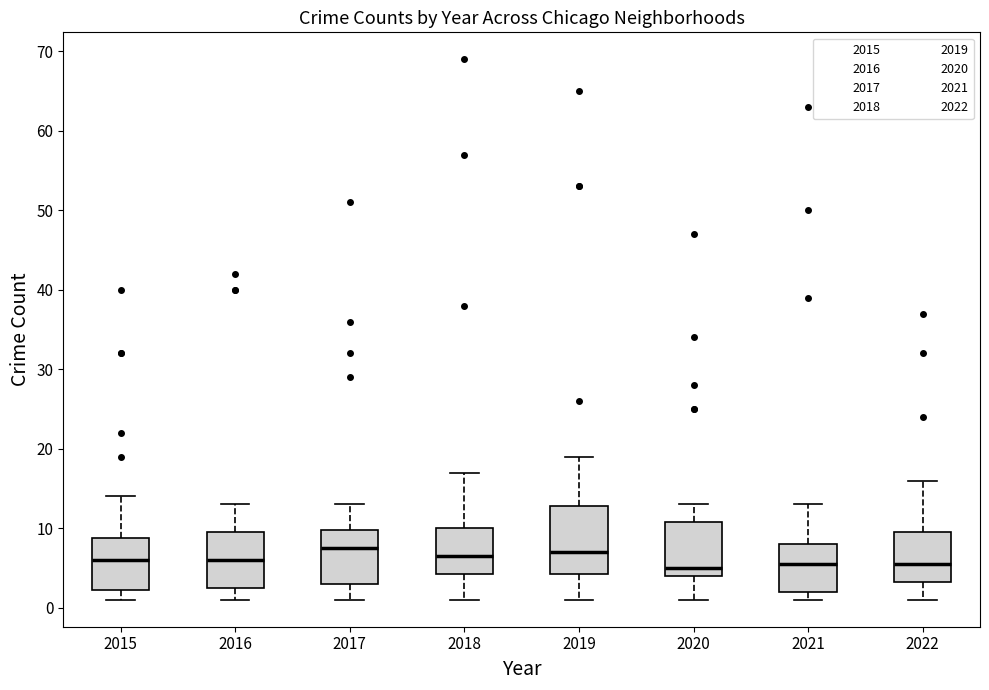

Where is the lower edge of the box at x = 2021 on the y-axis? The values are not printed on the chart, so give them approximately, as read against the axis.

2